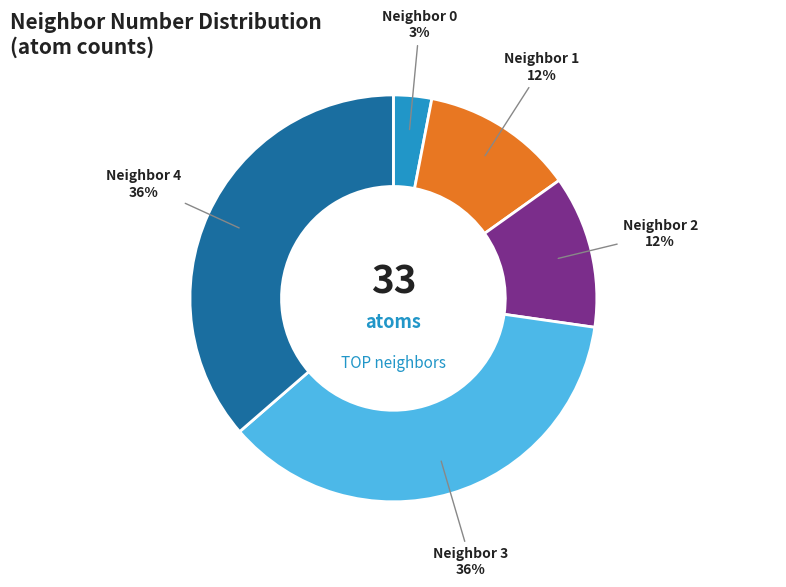

How many segments does this pie chart have?

5